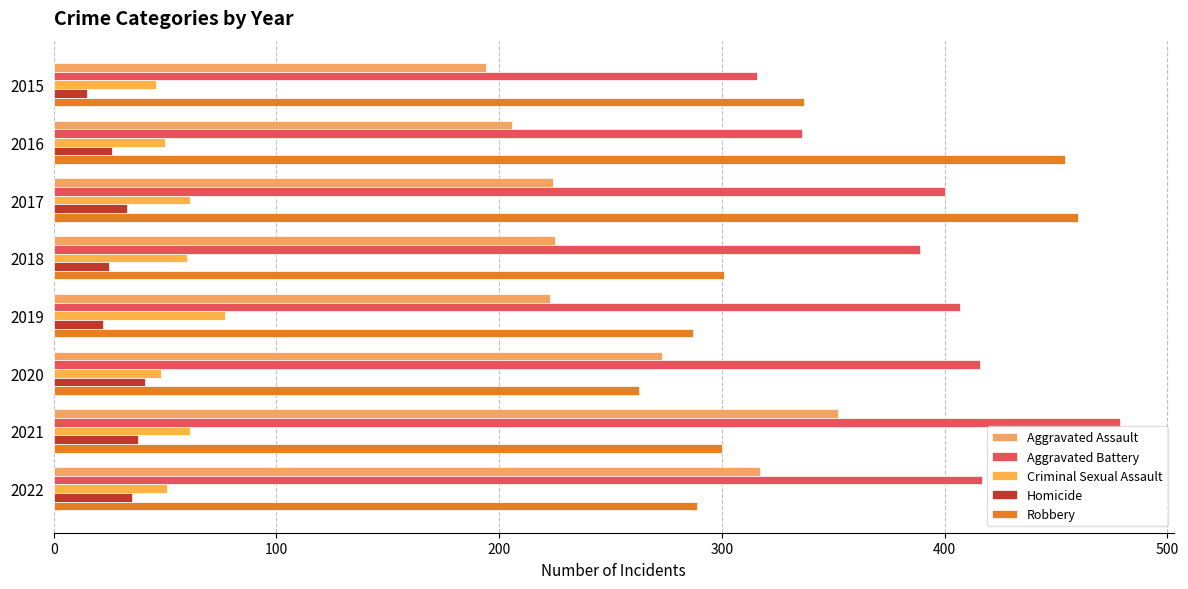

Count the number of data series in this chart.

5